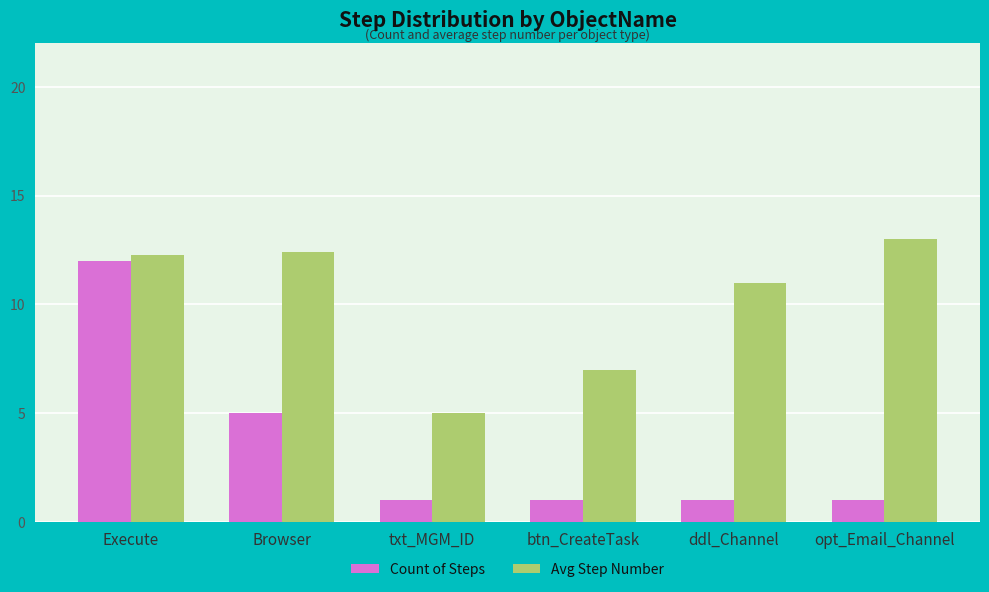

Which series has the largest total across all categories?

Avg Step Number